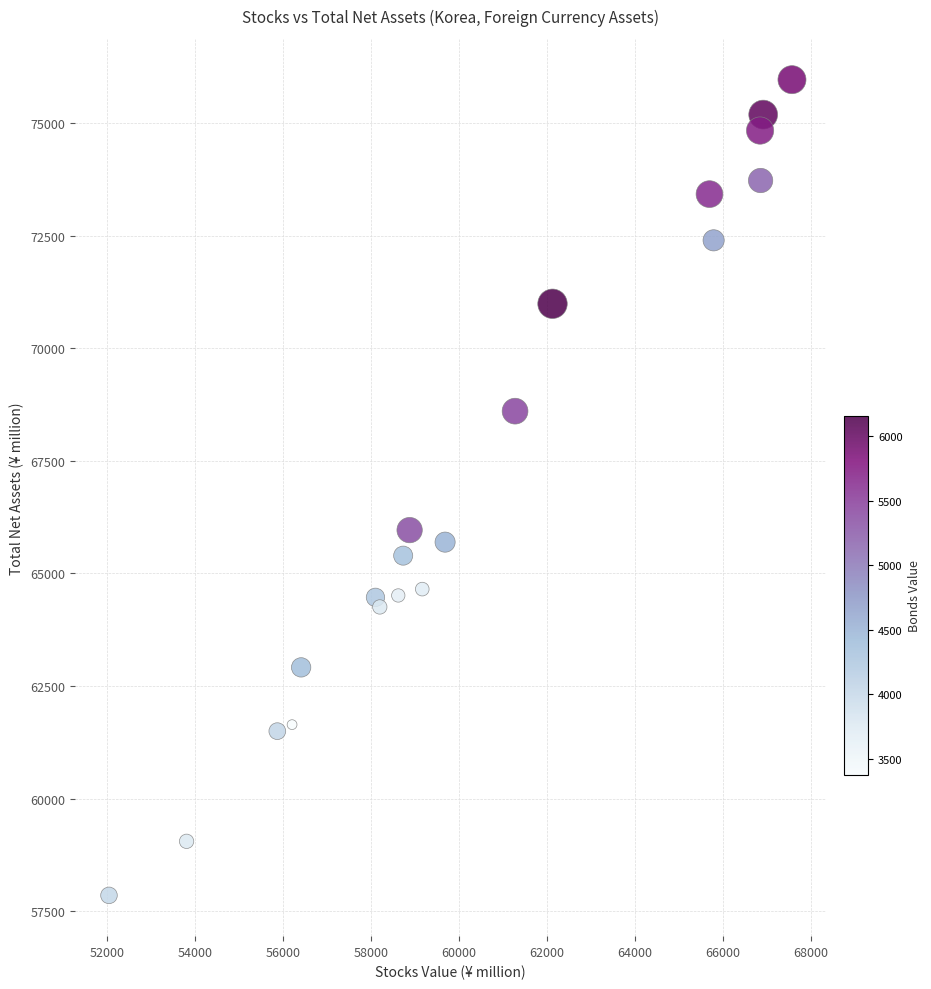

What Y value in the scatter plot is closest to 66907?

65962